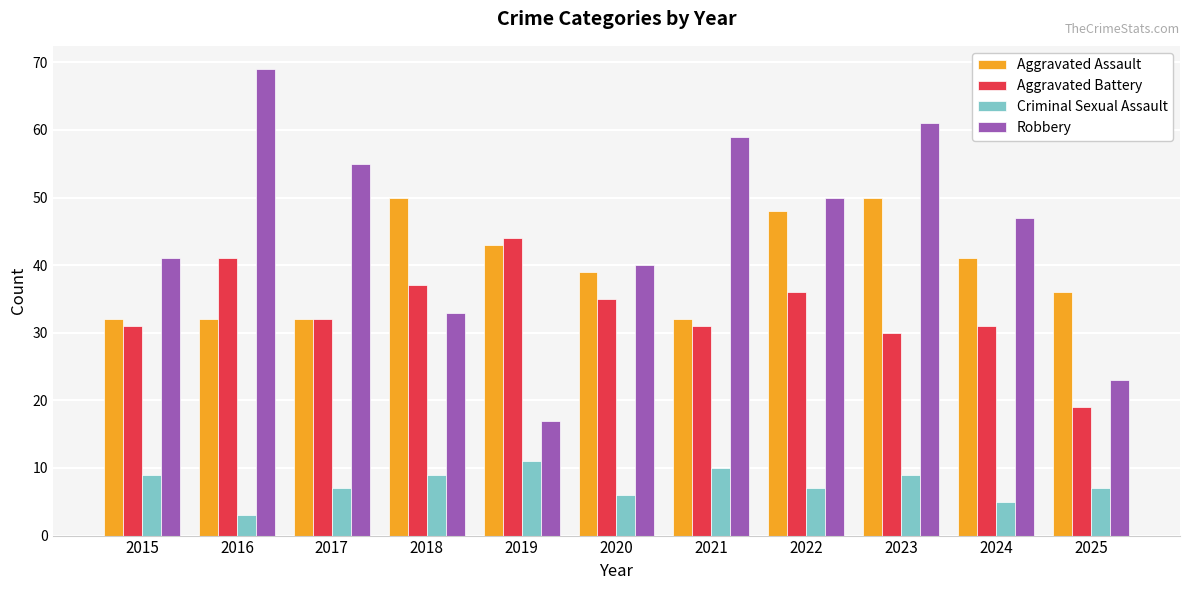

What is the approximate value of Robbery at 2019, to the nearest 5?

15